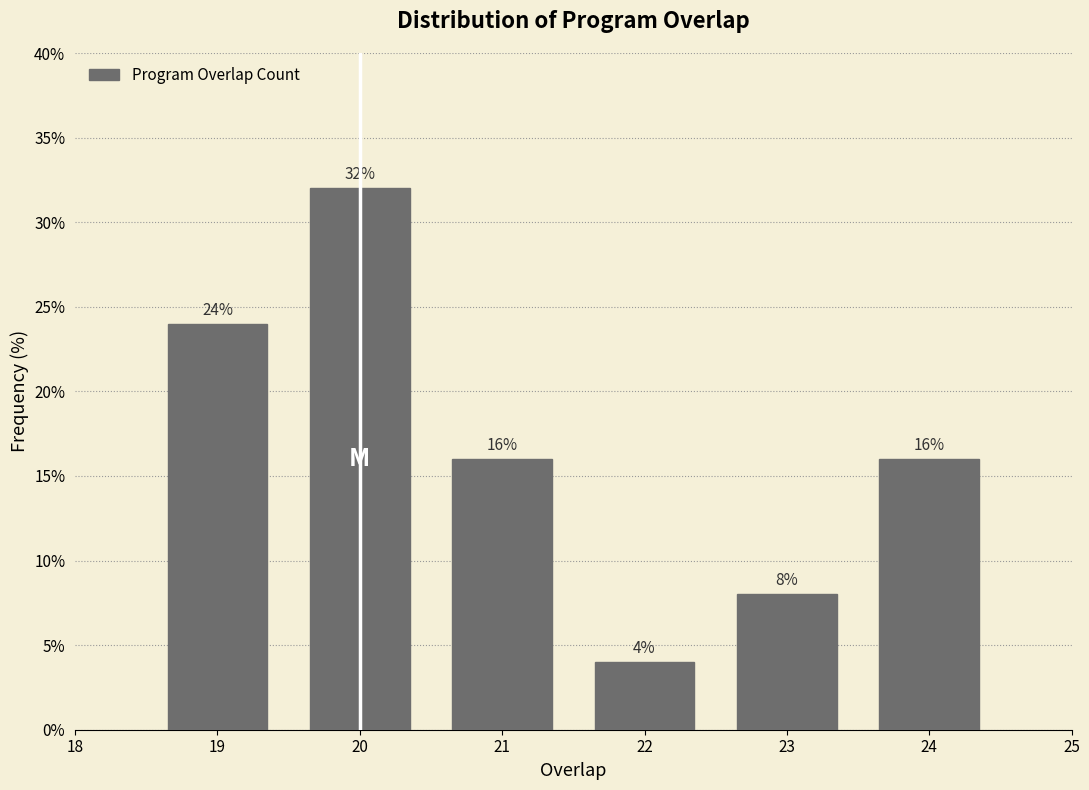

Reading left to right, what are all the values shown in this chart?

24	32	16	4	8	16